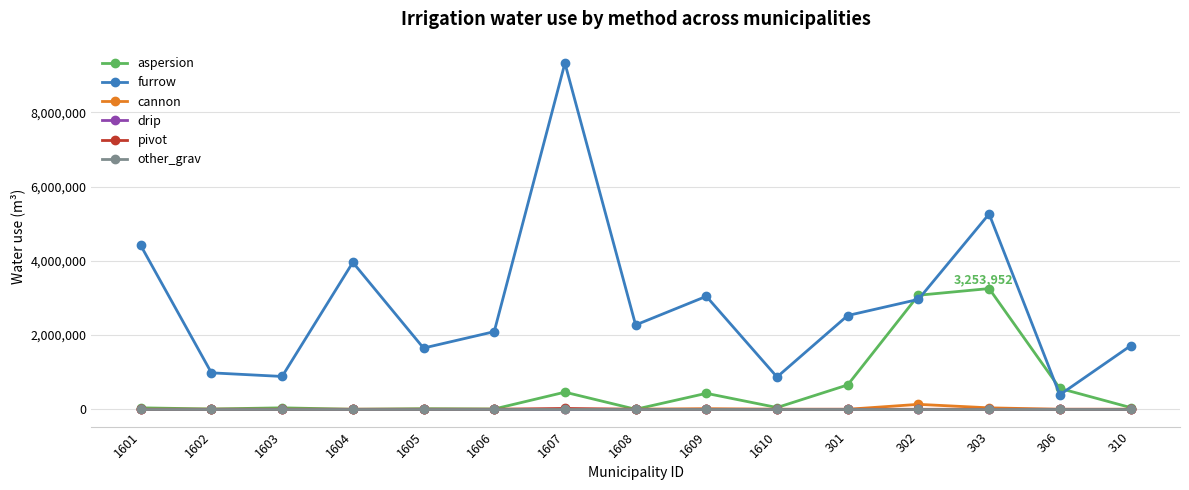

How many lines are shown in the chart?

6